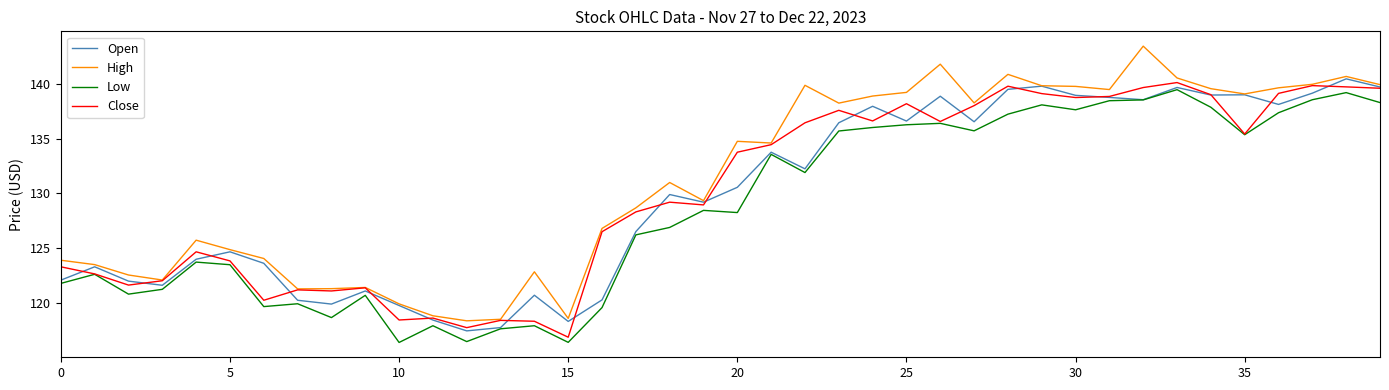

True or false: High has more than 0 interior local peaks.

True